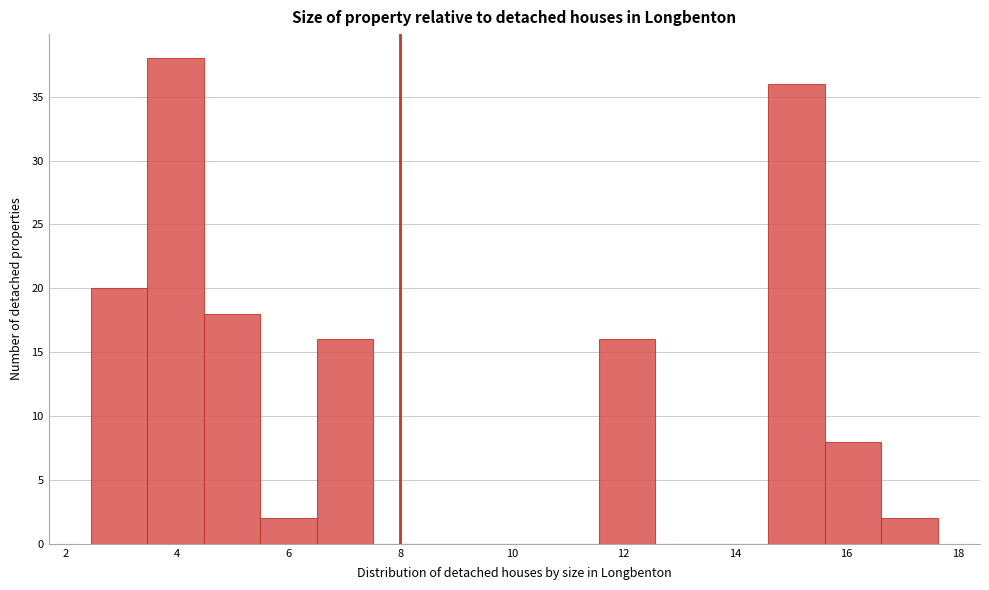

Reading left to right, list every bar in this chart as the range it spans on the x-axis followed by its height. Neither the bar edges nor the heights are printed on the chart, so give them approximately, as read against the axes.

2.4 to 3.4: 20
3.4 to 4.4: 38
4.4 to 5.4: 18
5.4 to 6.6: 2
6.6 to 7.6: 16
7.6 to 8.6: 0
8.6 to 9.6: 0
9.6 to 10.6: 0
10.6 to 11.6: 0
11.6 to 12.6: 16
12.6 to 13.6: 0
13.6 to 14.6: 0
14.6 to 15.6: 36
15.6 to 16.6: 8
16.6 to 17.6: 2